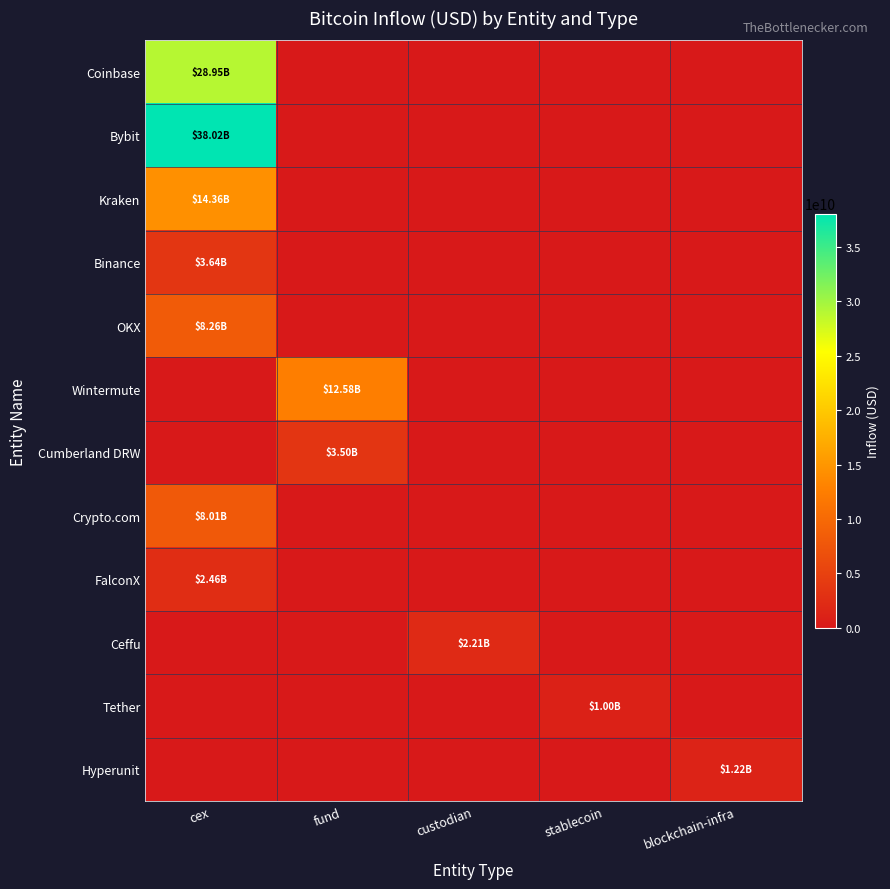

Which label corresponds to the largest value in the chart?

cex